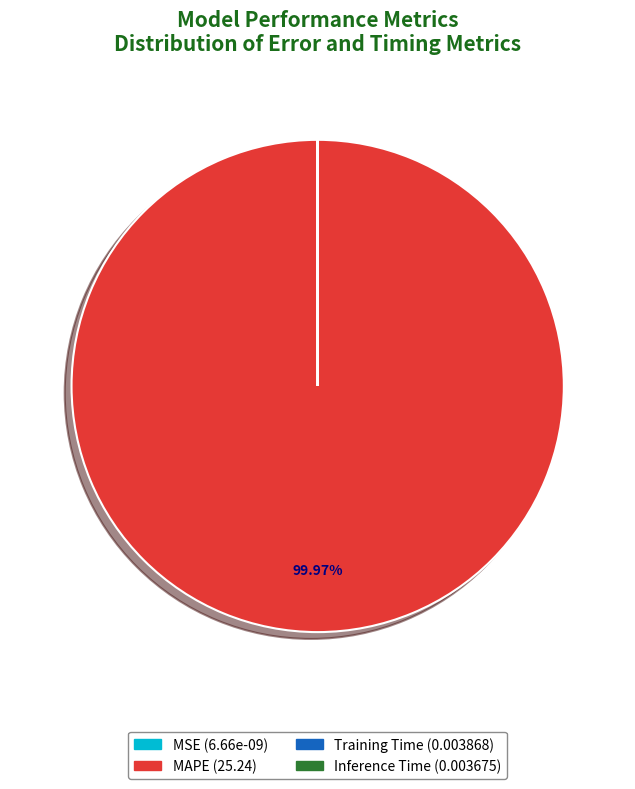

Is there any slice that represents more than half of the pie?

Yes